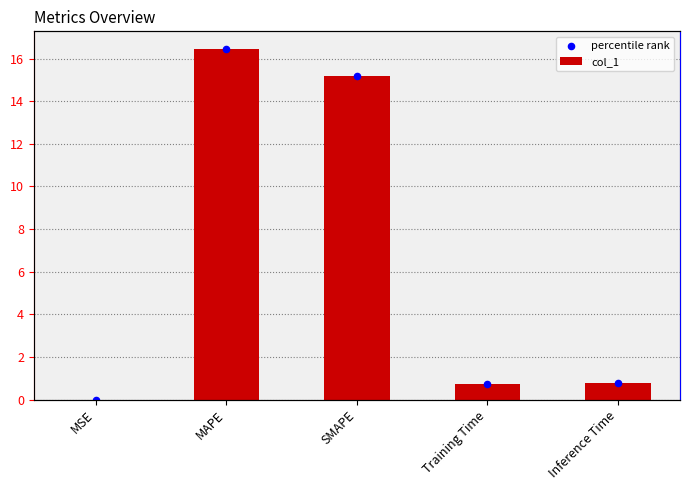

What are all the series names shown in the legend?

col_1, percentile rank